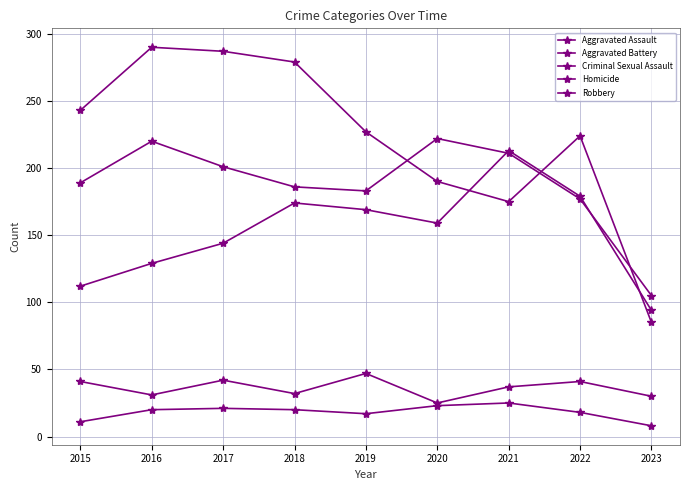

At how many categories does at least one series exceed 123?

8